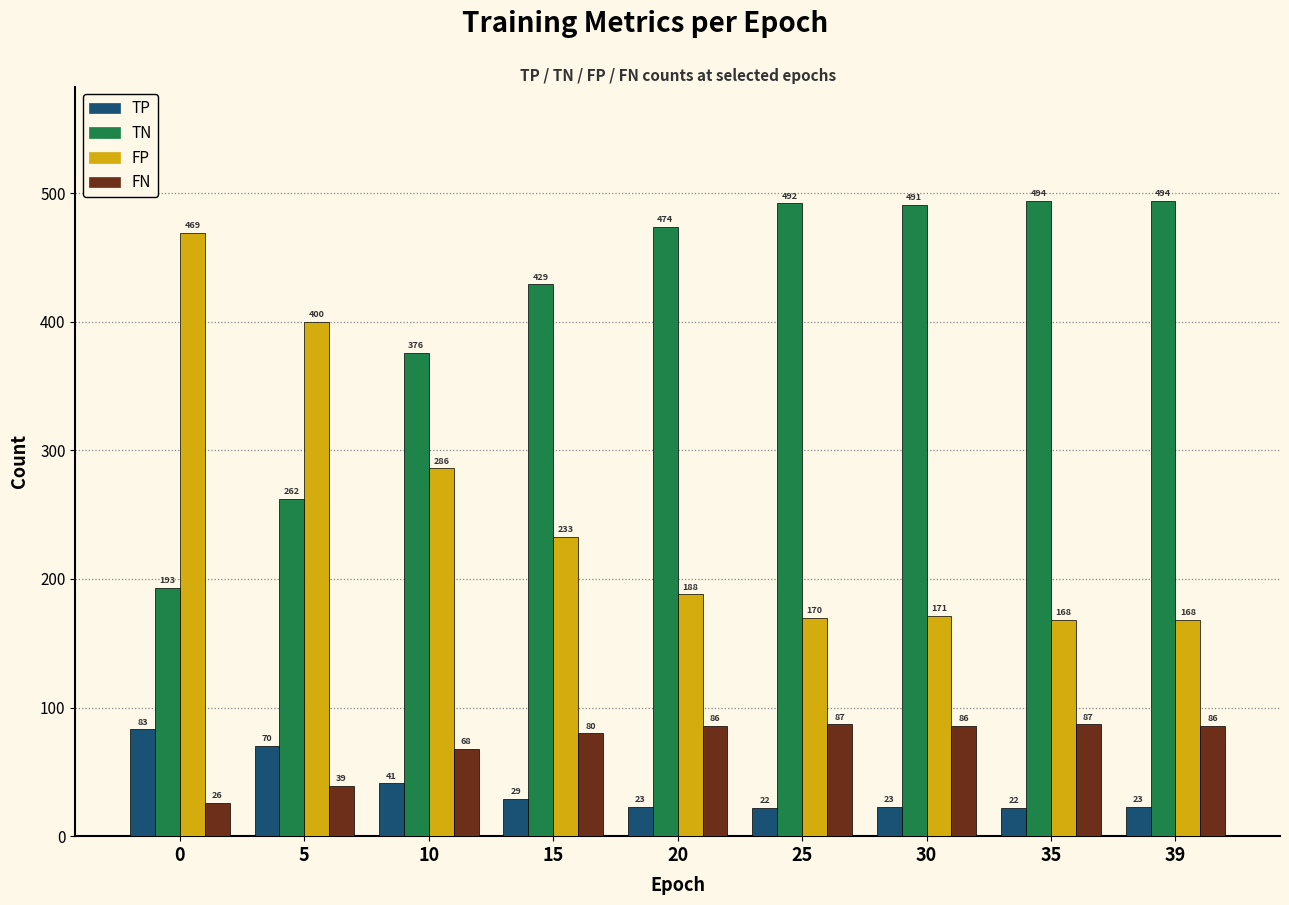

At 30, list the series in order from largest to smallest.

TN, FP, FN, TP